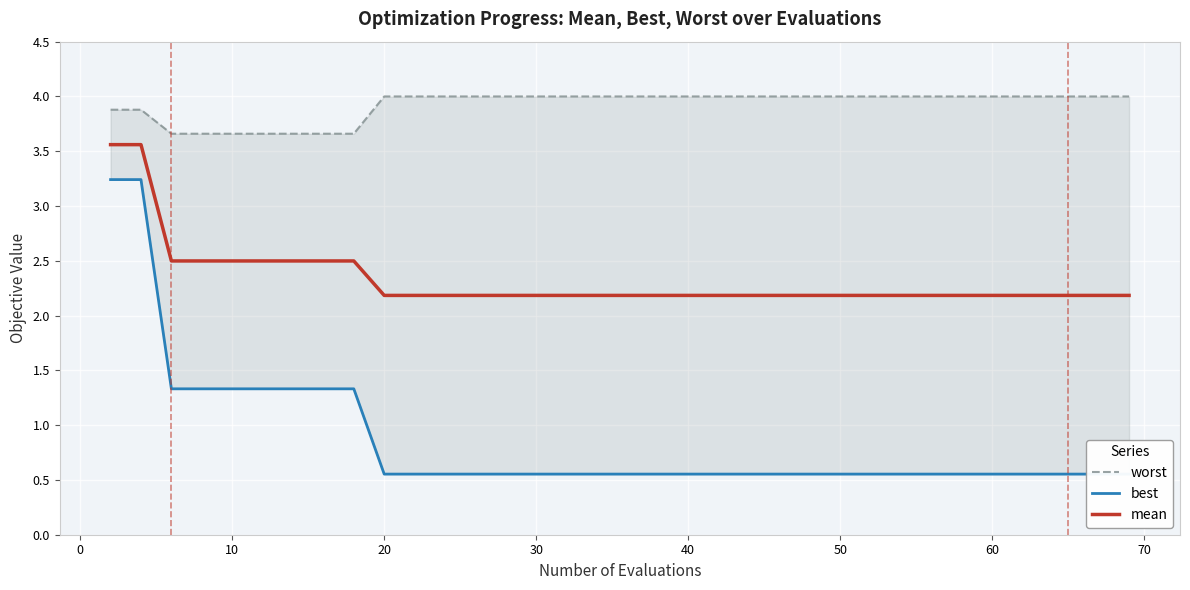

True or false: mean has more than 2 interior local peaks.

False